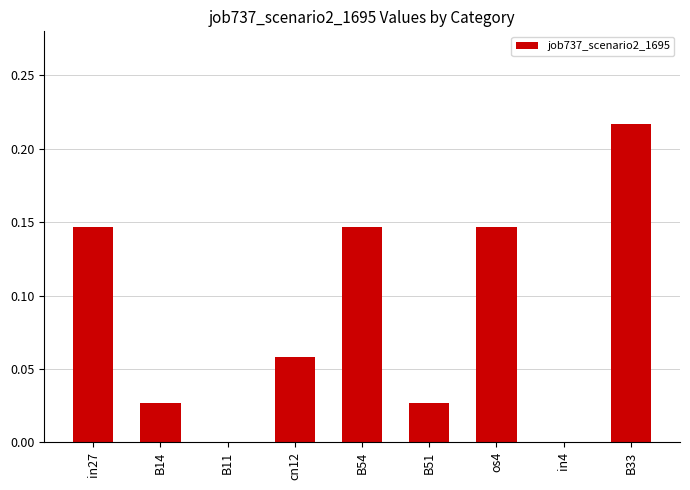

The chart shows a value of 0.0 at B11. True or false?

True